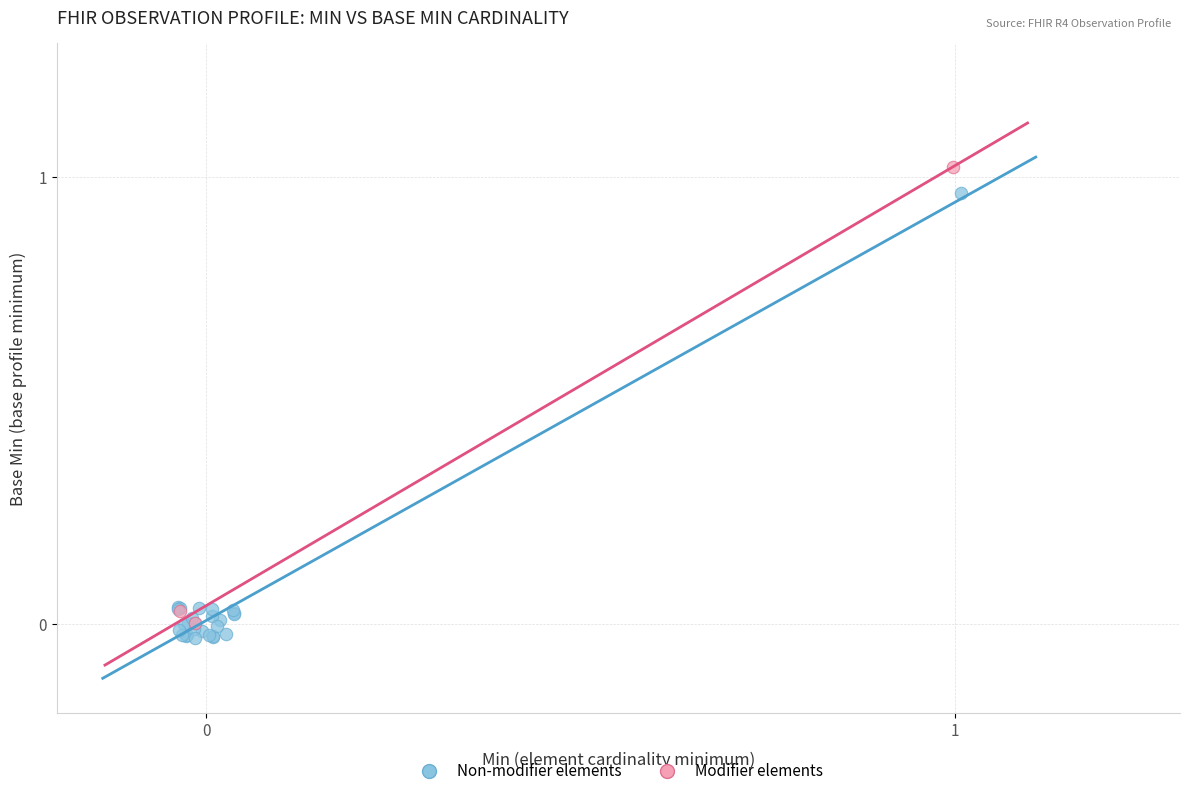

What are all the series names shown in the legend?

Non-modifier elements, Modifier elements